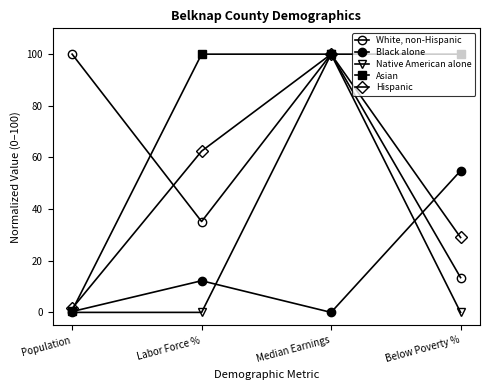

How many lines are shown in the chart?

5